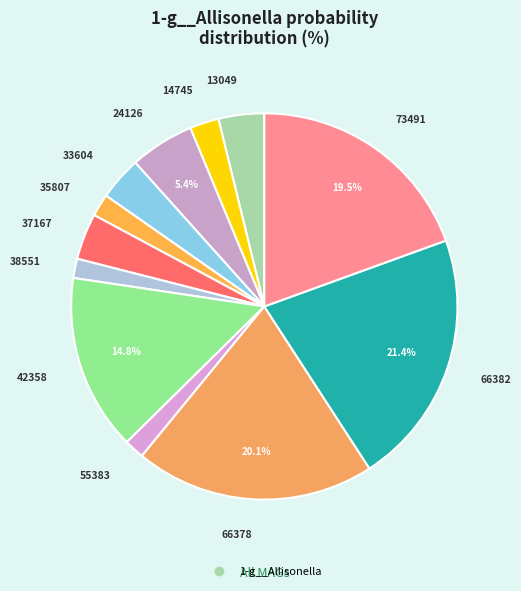

How many slices are in this pie chart?

12